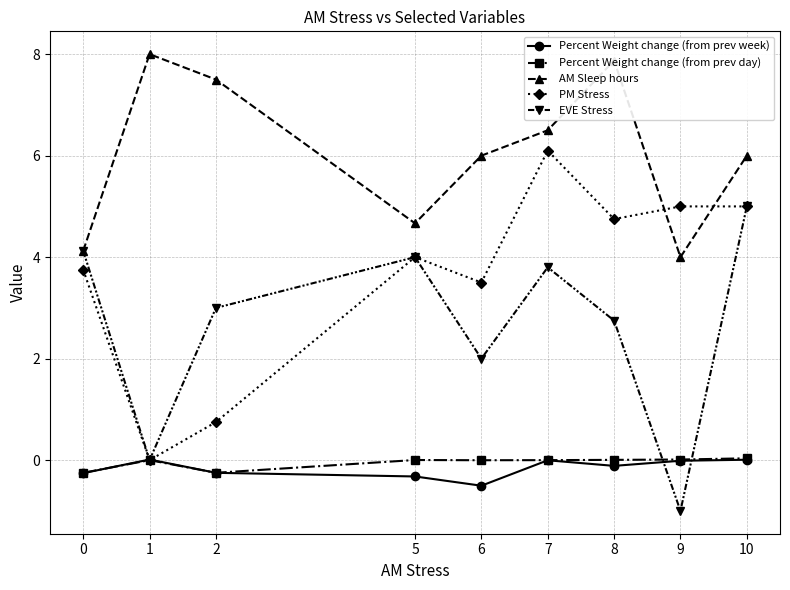

What is the value of the AM Sleep hours point at the 2nd from the left?

8.0